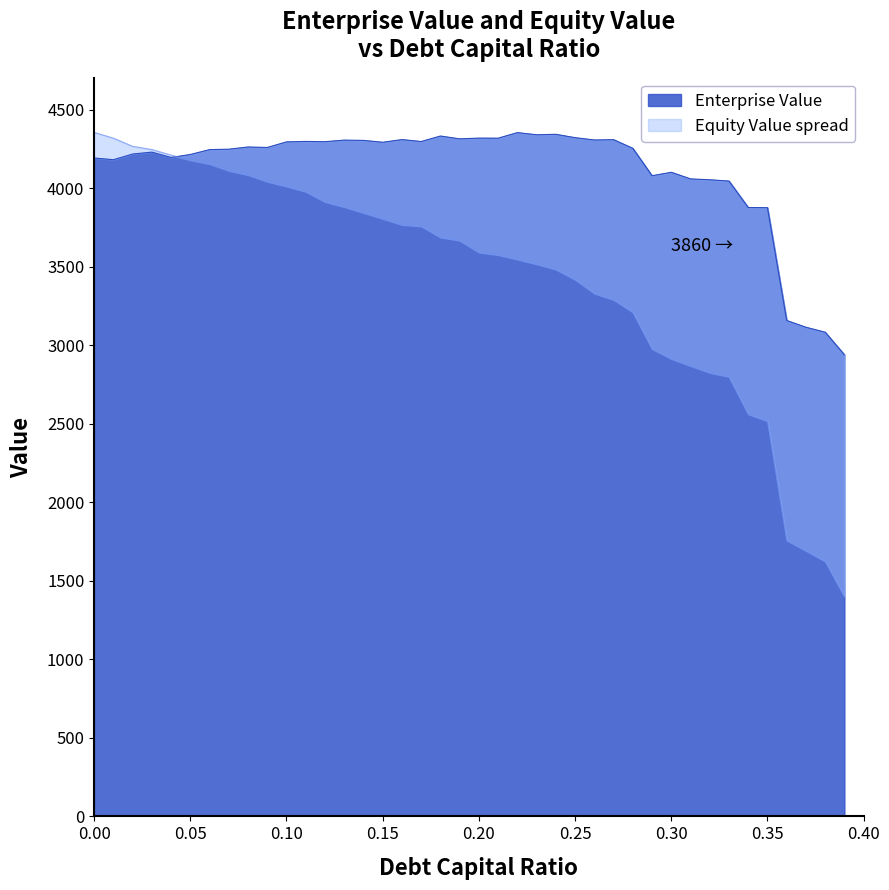

How many categories are shown in the chart?

40